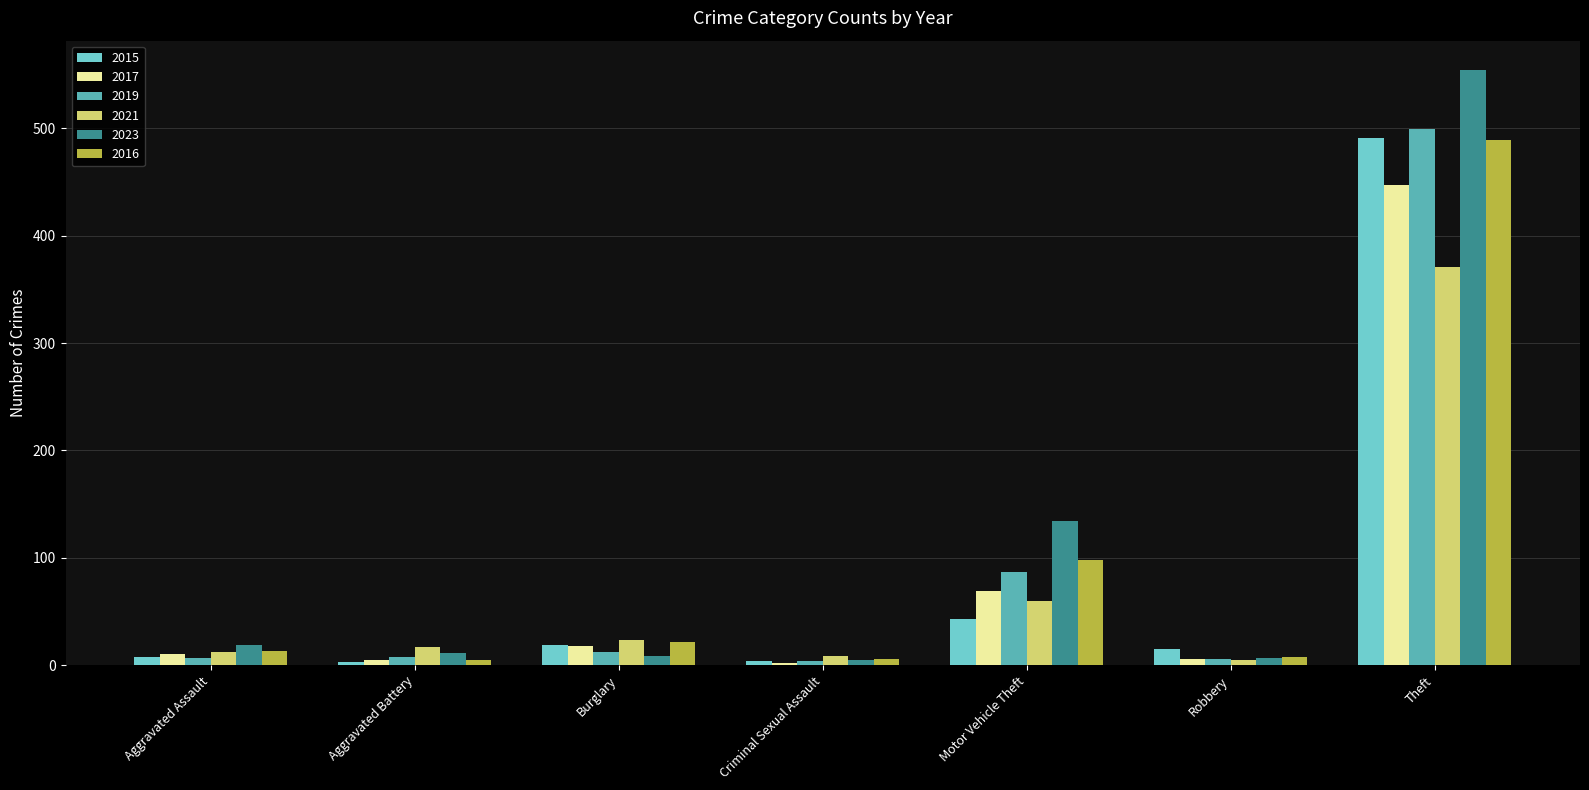

What is the average value of the 2015 series?

83